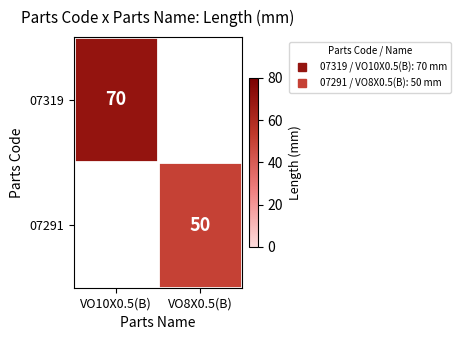

List the labels in order of 07291 value, largest first.

VO10X0.5(B), VO8X0.5(B)